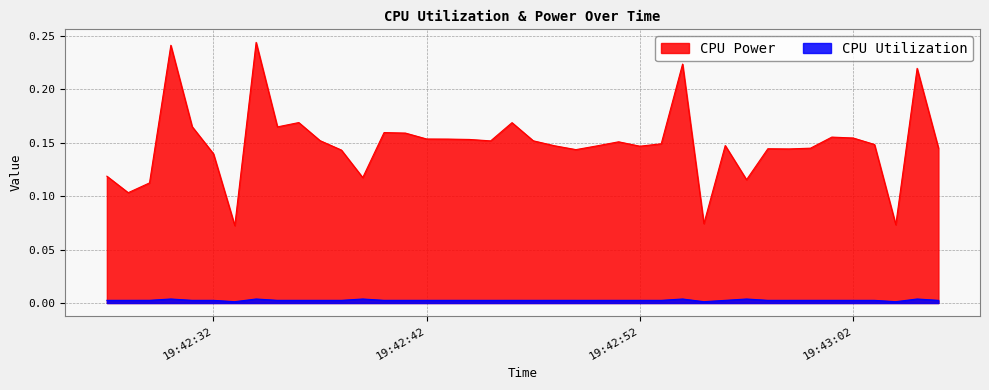

Does the chart have visible grid lines?

Yes